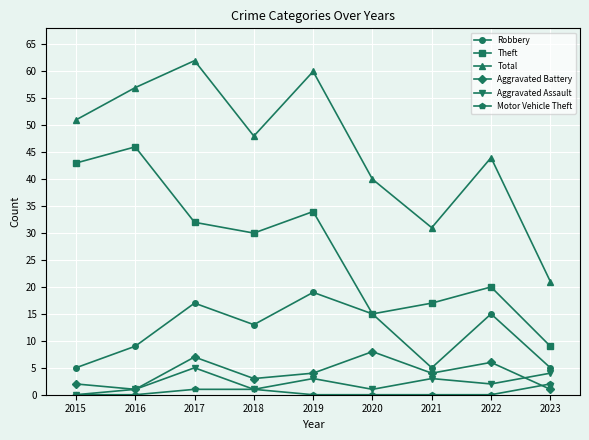

How many Aggravated Assault values are between 1 and 3?

6